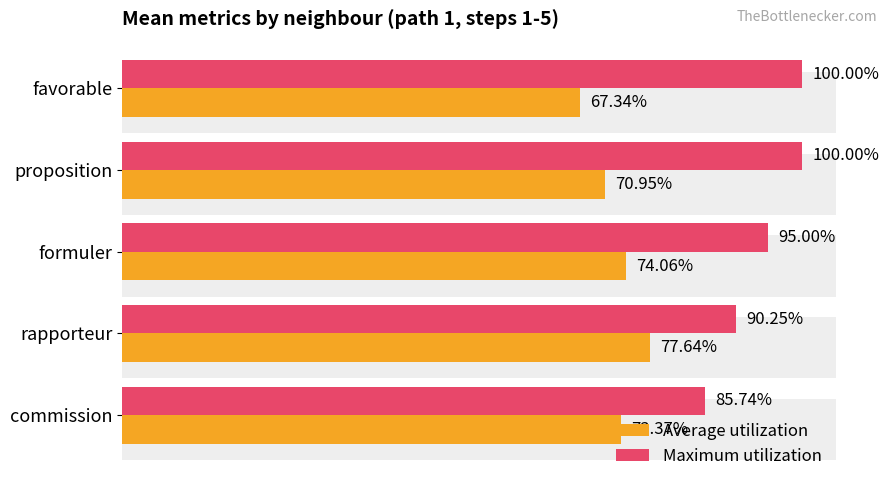

What is the maximum value for Maximum utilization?

1.0